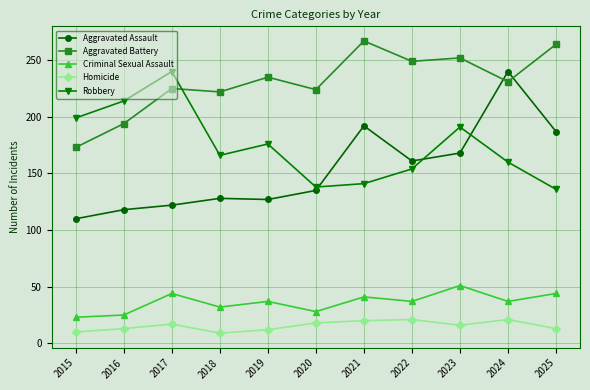

True or false: Homicide and Aggravated Battery cross at least once.

False